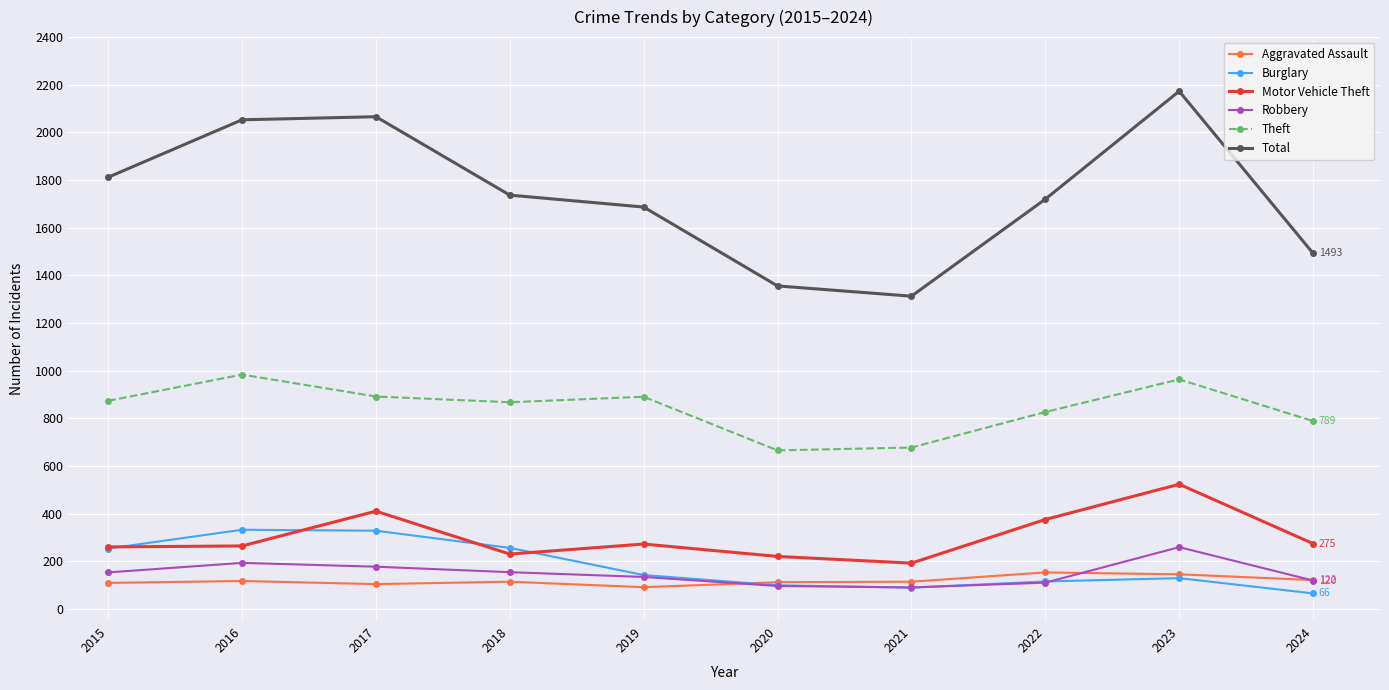

Which label corresponds to the smallest value in the chart?

2024